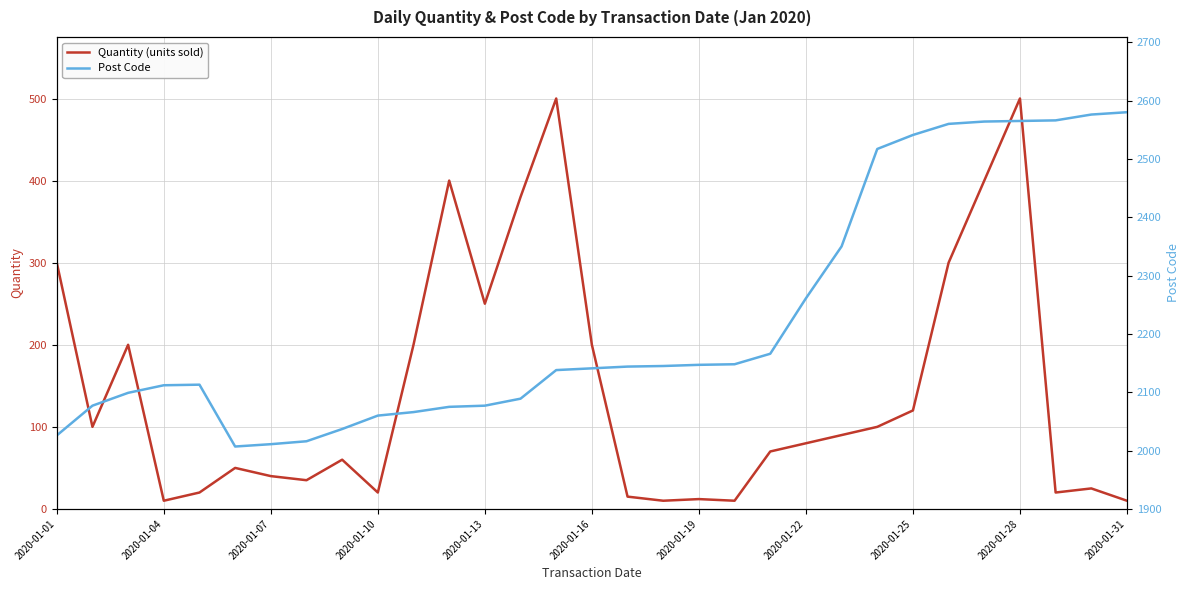

Rank the series by their average value, from highest to lowest.

Post Code, Quantity (units sold)